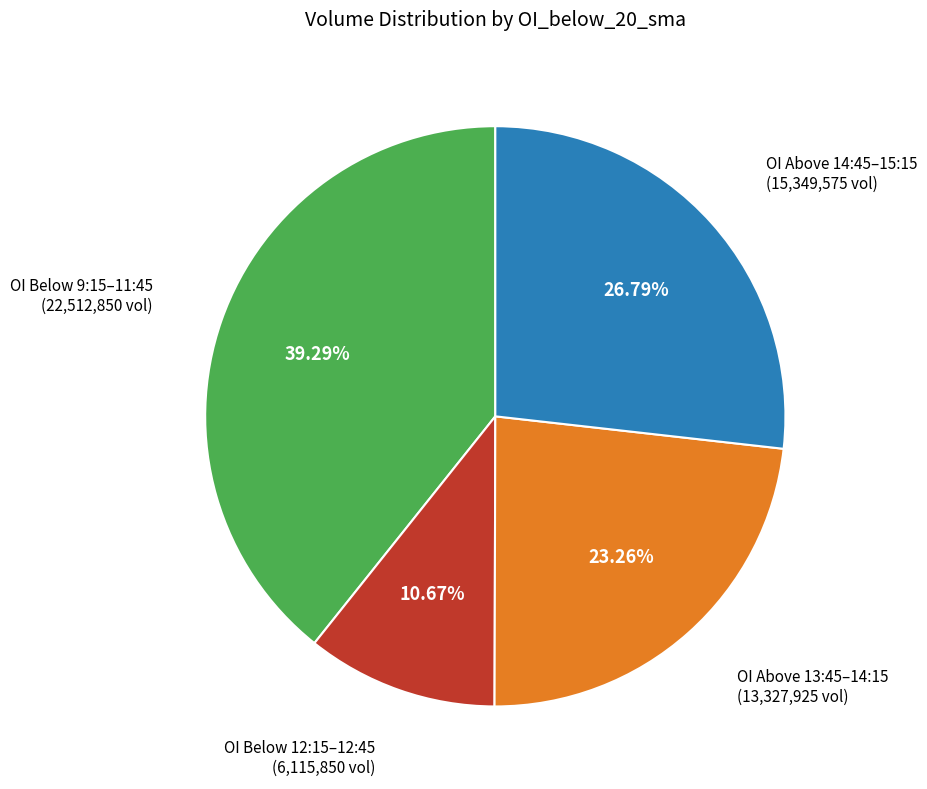

Does any single category account for the majority?

No